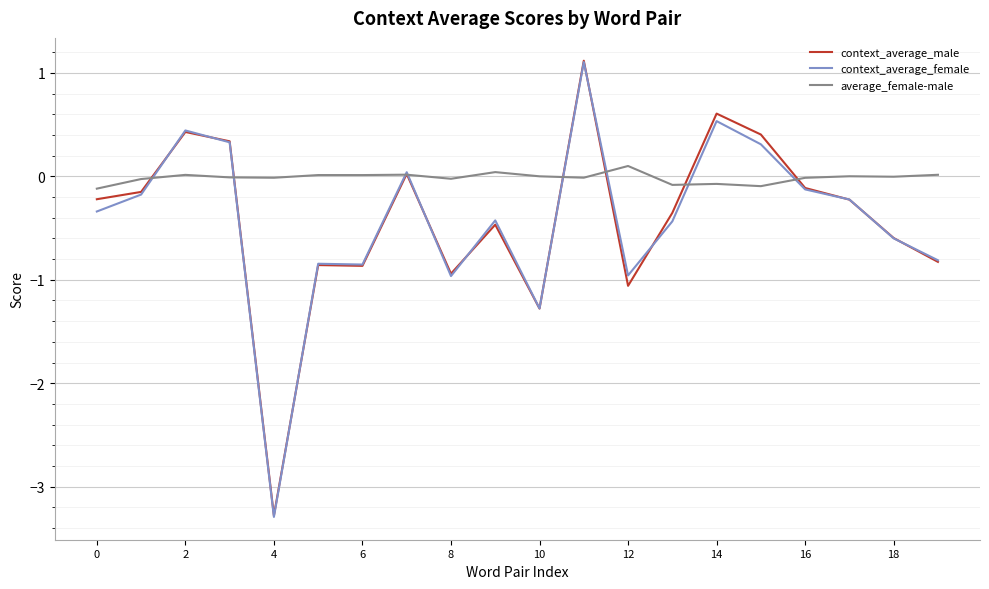

What are all the series names shown in the legend?

context_average_male, context_average_female, average_female-male